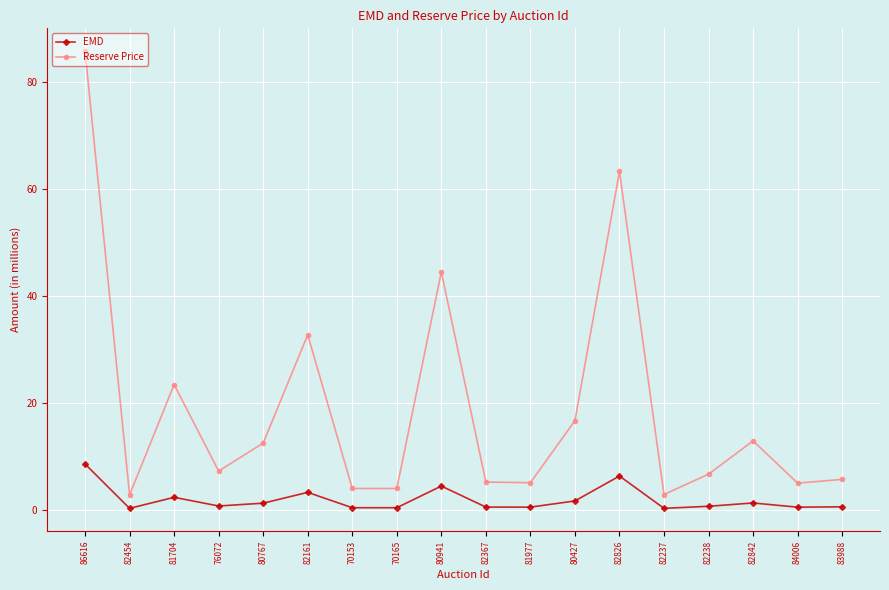

True or false: EMD has a value of 1.2 at 80767.

True